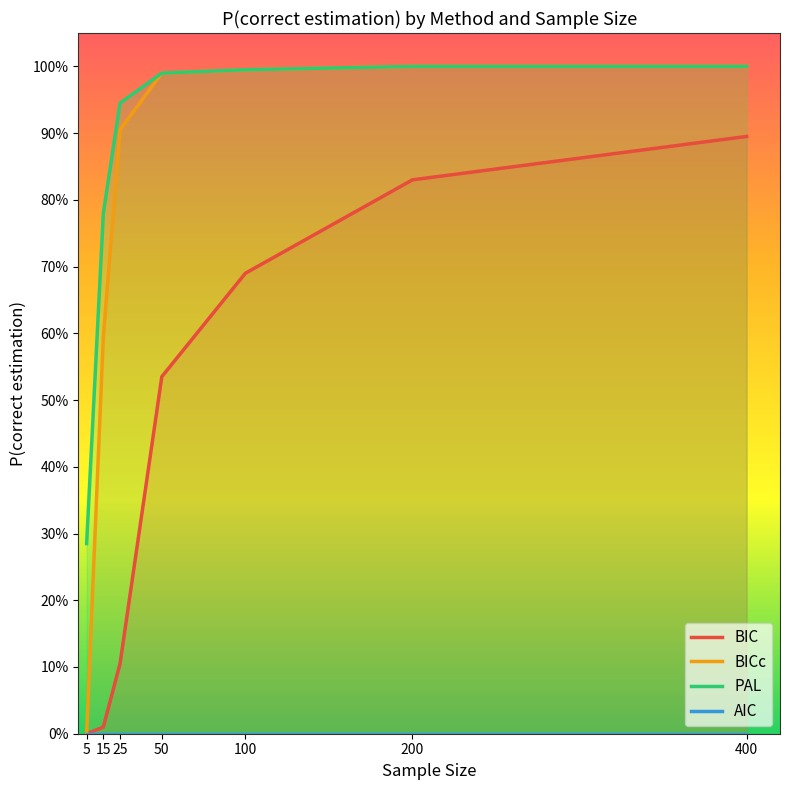

At which label does BICc reach its minimum?

5